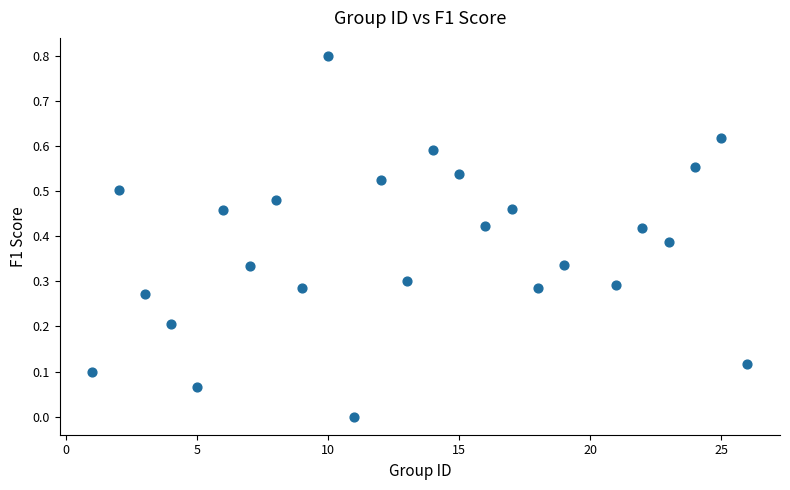

What is the range of Y values (max minus min)?

0.8